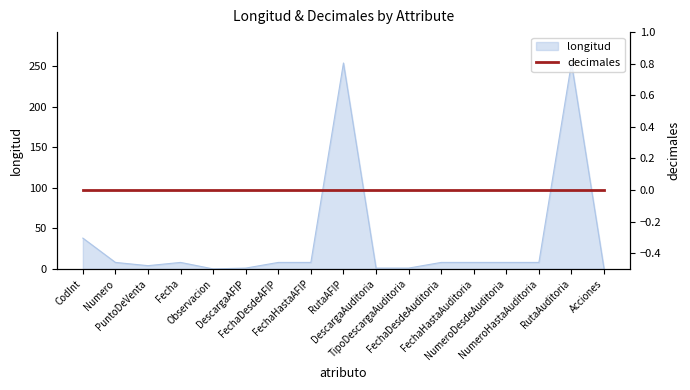

Reading left to right, list all the values displayed in this chart.

38	8	4	8	0	1	8	8	254	1	1	8	8	8	8	254	0